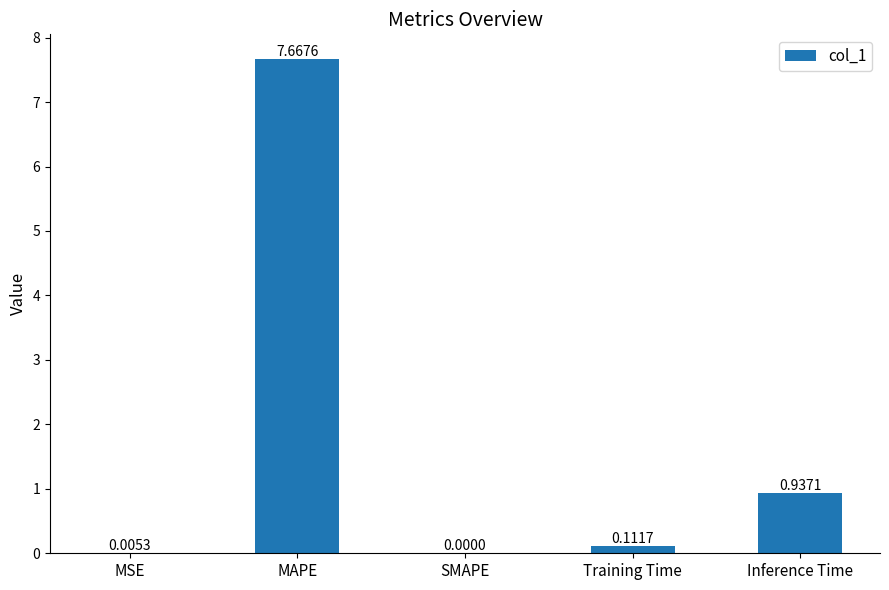

Where is the data nearest to the value 3?

Inference Time